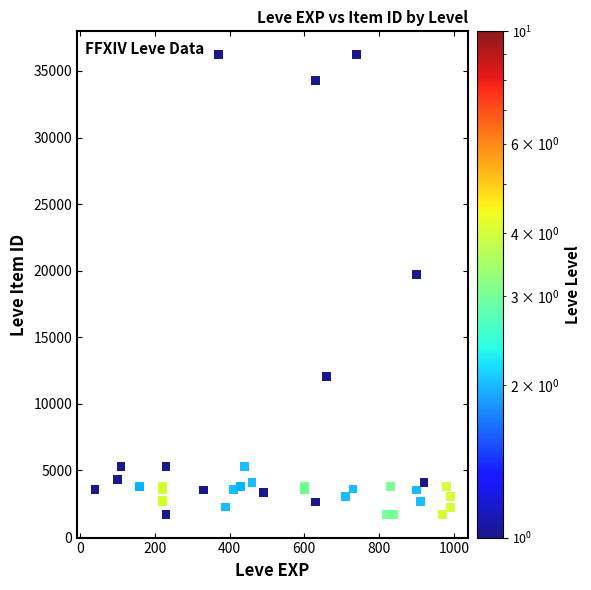

What Y value in the scatter plot is closest to 18967?

19744